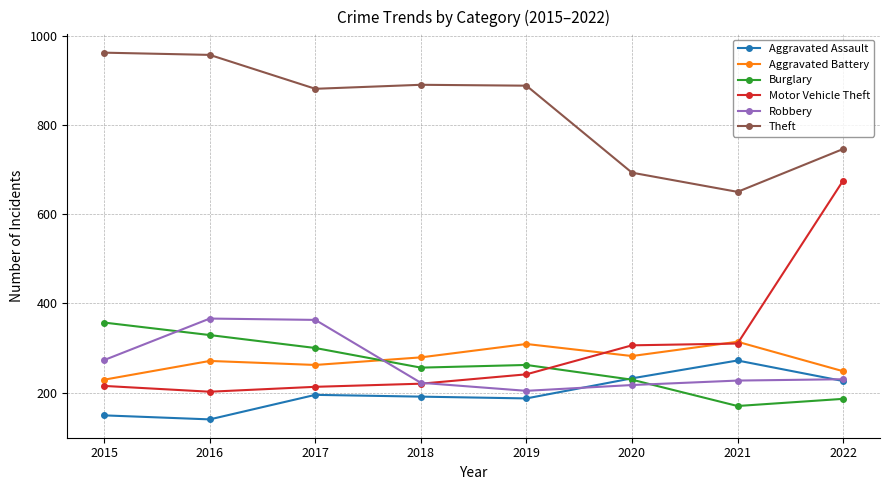

Is it true that Burglary equals 234 at 2021?

False